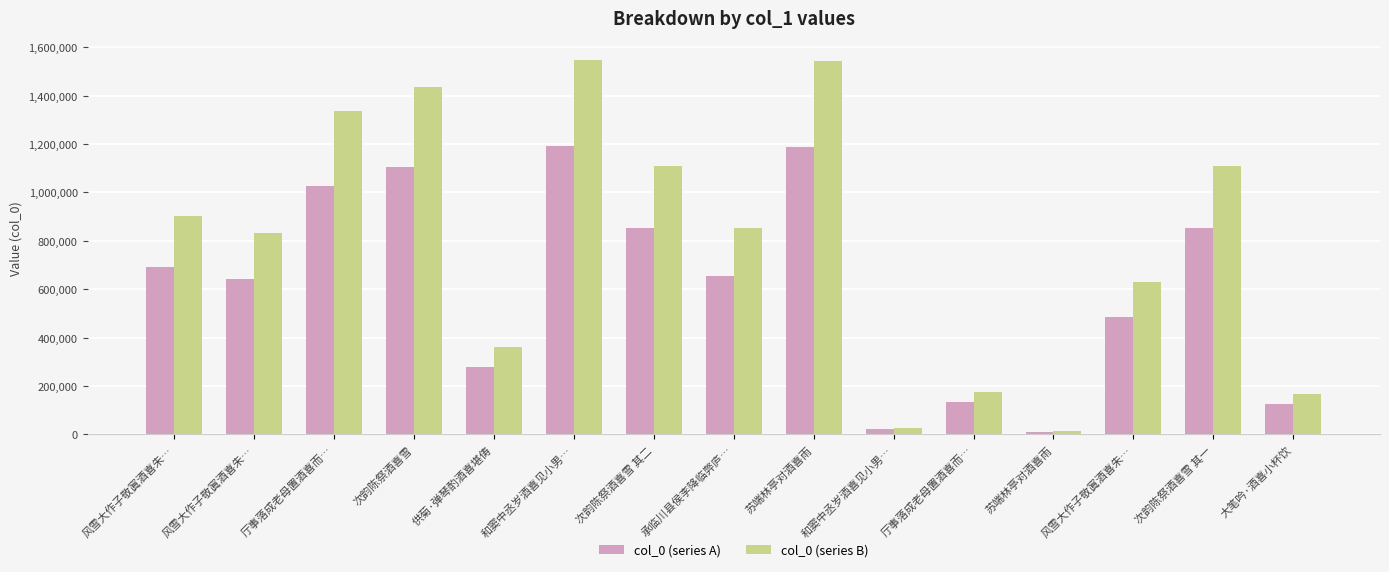

Reading left to right, list all the values displayed in this chart.

col_0 (series A): 693008.0	640186.0	1027349.0	1105293.0	277718.0	1191887.0	854018.0	655658.0	1186164.0	20428.0	135071.0	9198.0	484168.0	853557.0	126894.0
col_0 (series B): 900910.4	832241.8	1335553.7	1436880.9	361033.4	1549453.1	1110223.4	852355.4	1542013.2	26556.4	175592.3	11957.4	629418.4	1109624.1	164962.2